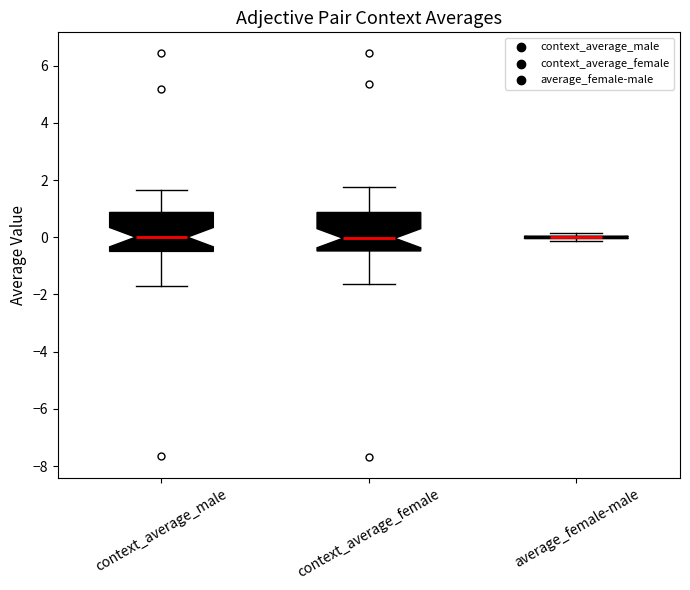

Reading left to right, read every box against the y-axis: the position of its median line, the range the box covers, and the ends of its whiskers. The values are not printed on the chart, so give them approximately, as read against the axis.

context_average_male: median 0.0, box -0.4 to 0.8, whiskers -1.8 to 1.6
context_average_female: median 0.0, box -0.4 to 0.8, whiskers -1.6 to 1.8
average_female-male: box collapsed to a line at 0.0, whiskers -0.2 to 0.2